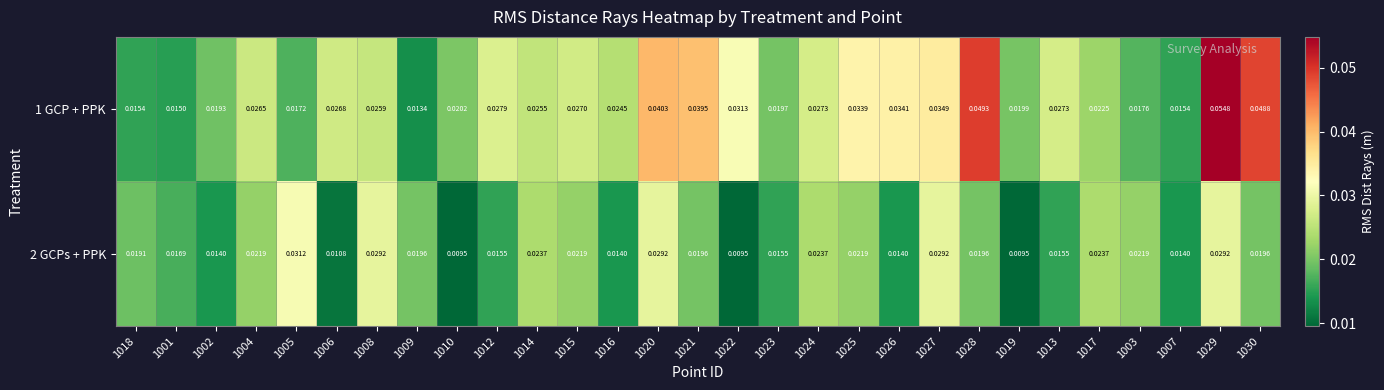

Is the value of 1 GCP + PPK at 1005 greater than the value of 2 GCPs + PPK at 1018?

No